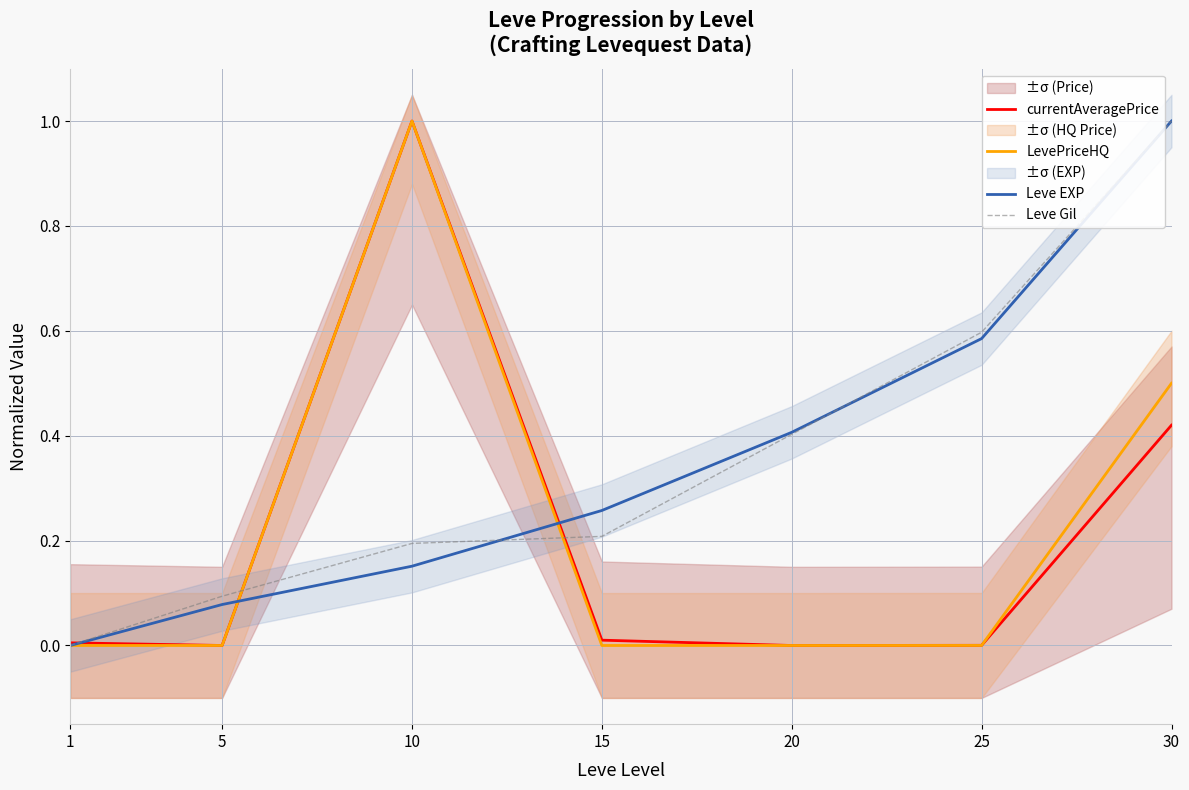

Which series changed the most between 10 and 25?

LevePriceHQ